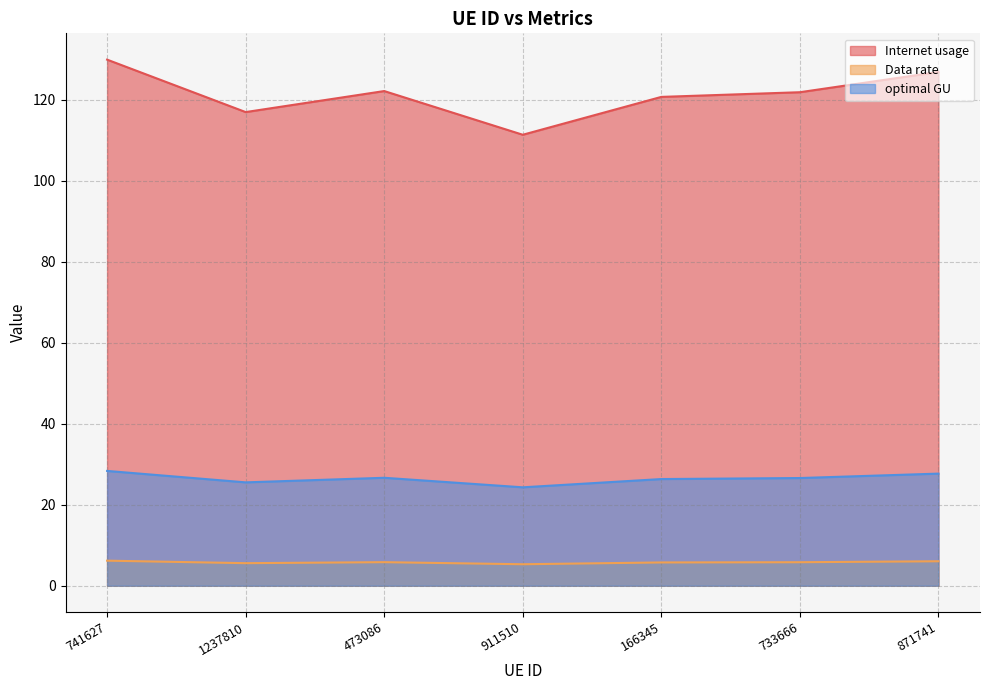

What are all the series names shown in the legend?

Internet usage, Data rate, optimal GU